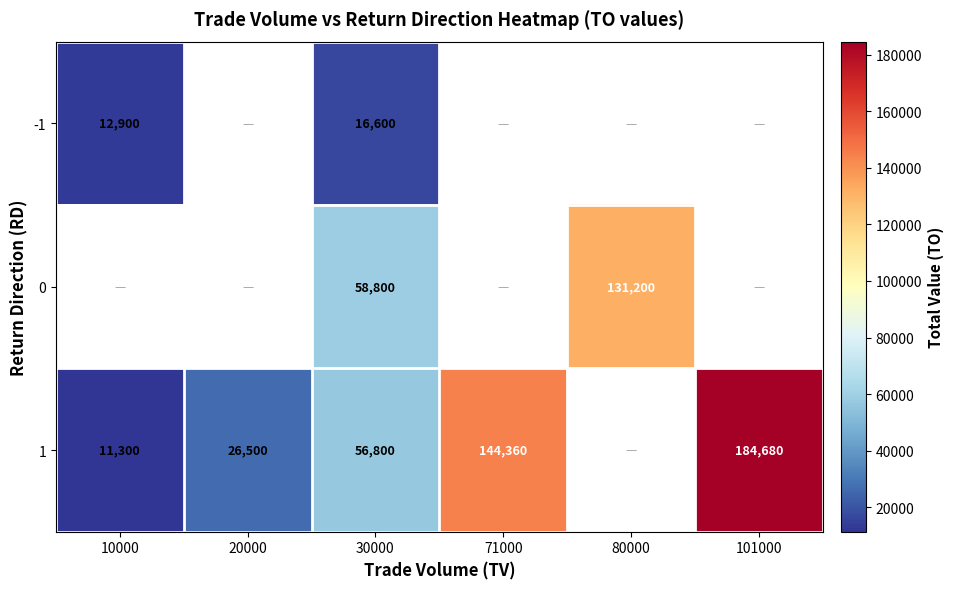

Between 71000 and 30000, which is larger?

30000